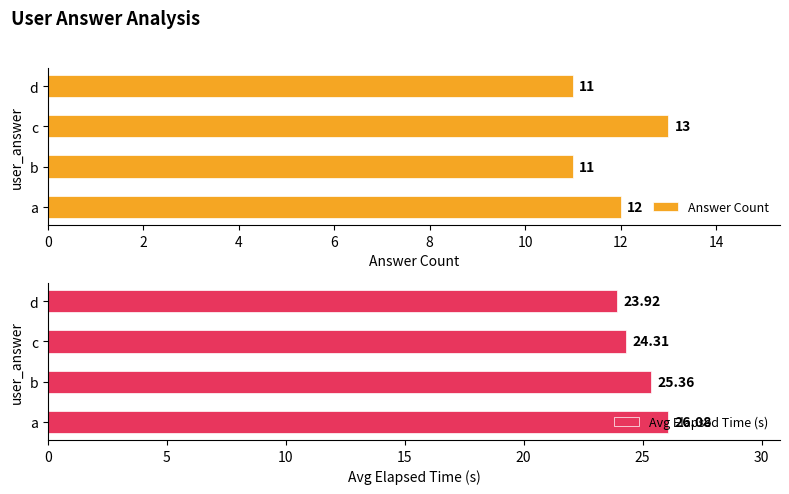

How many distinct data groups are displayed?

2